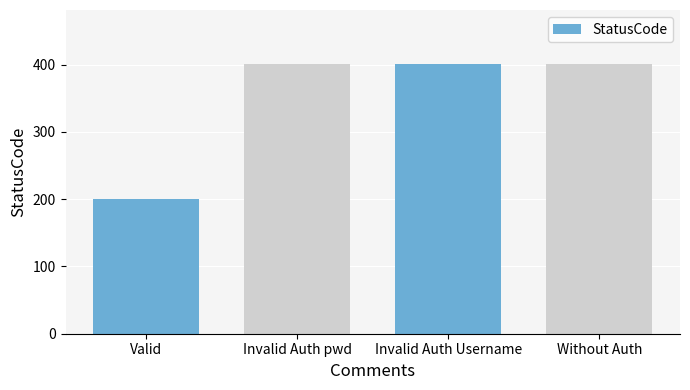

Are the bars grouped side by side (vs. stacked)?

No